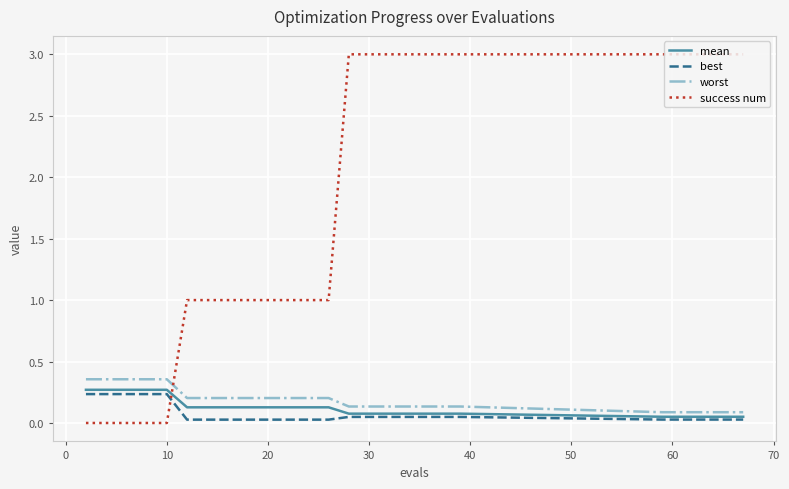

Which series has the largest range (max minus min)?

success num